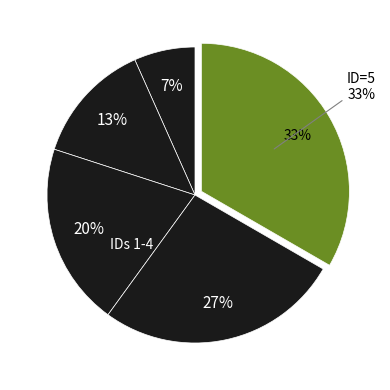

To the nearest percent, what percentage of the pie is ID=2?

13%